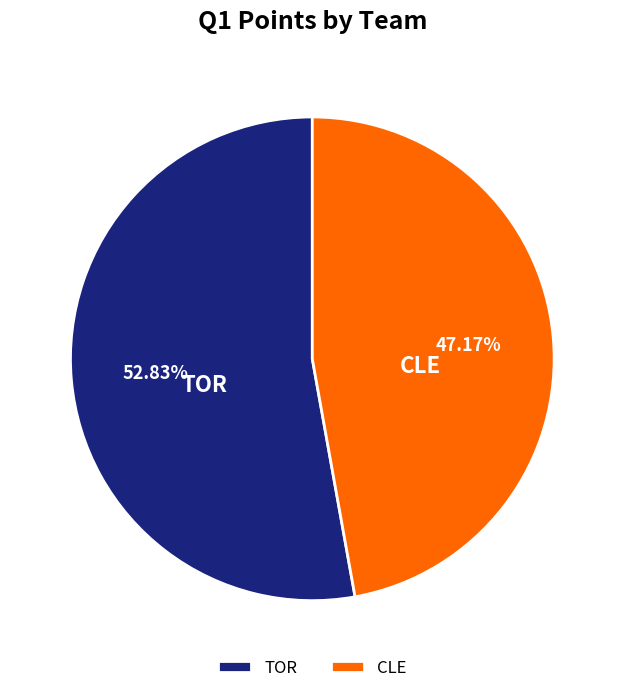

Combined, do CLE and TOR account for over 50%?

Yes